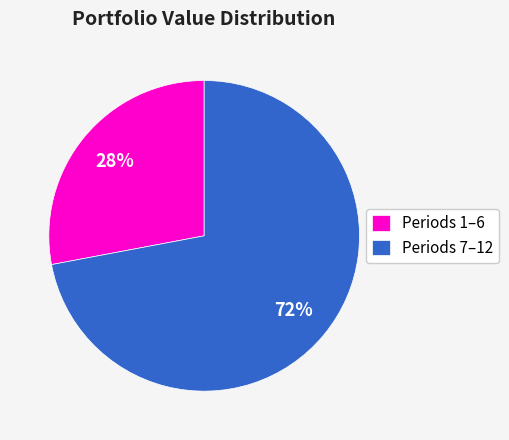

To the nearest percent, what is the difference between the Periods 1–6 and Periods 7–12 slice percentages?

44%